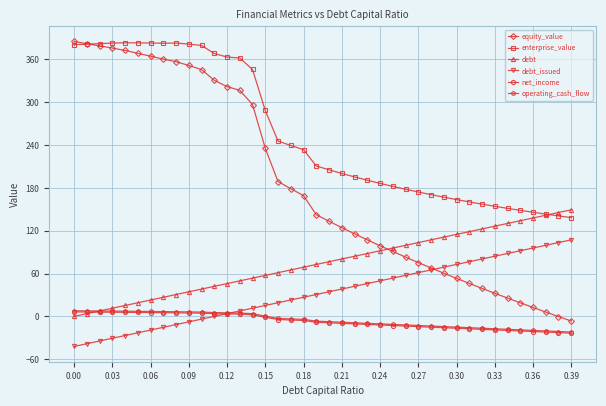

True or false: debt has more than 2 points higher than both neighbors.

False